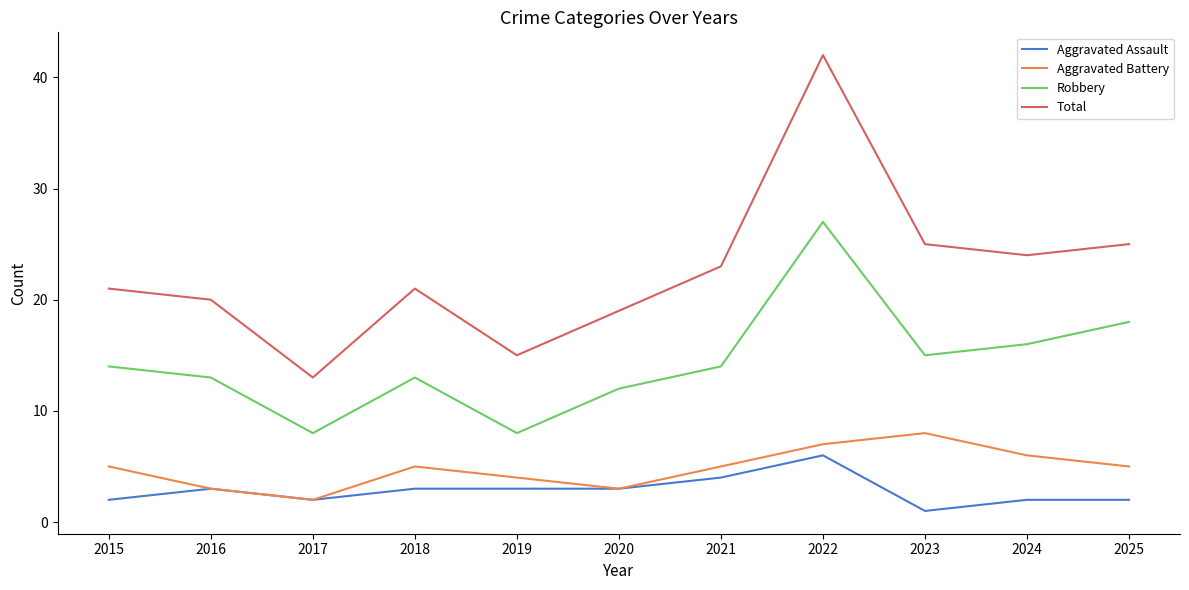

True or false: Robbery and Aggravated Assault intersect in this chart.

False